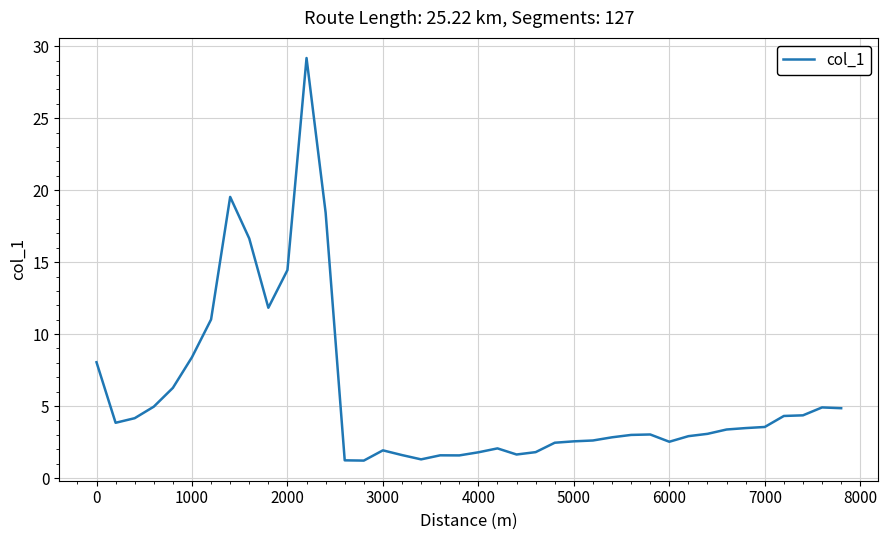

What is the minimum value shown in the chart?

1.2